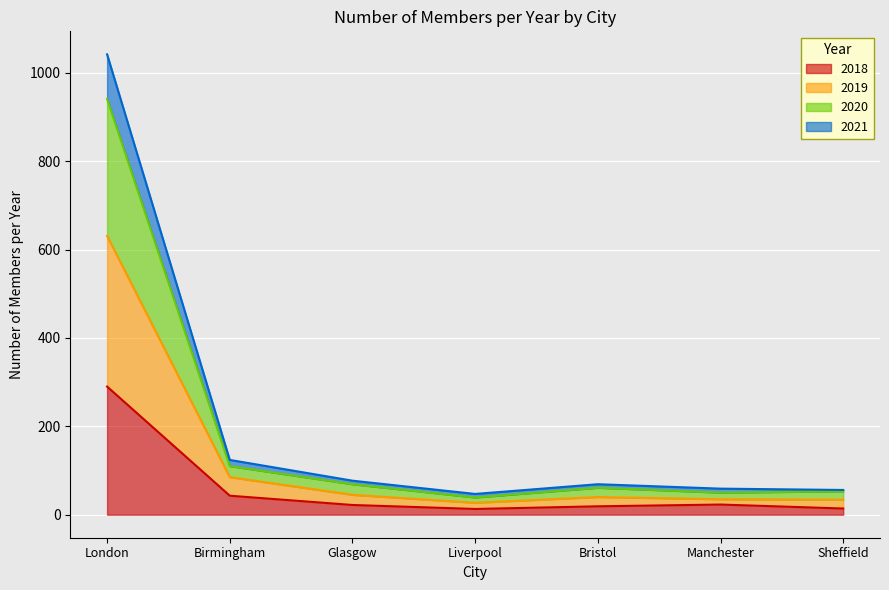

What is the difference between the highest and lowest values at Bristol?

50